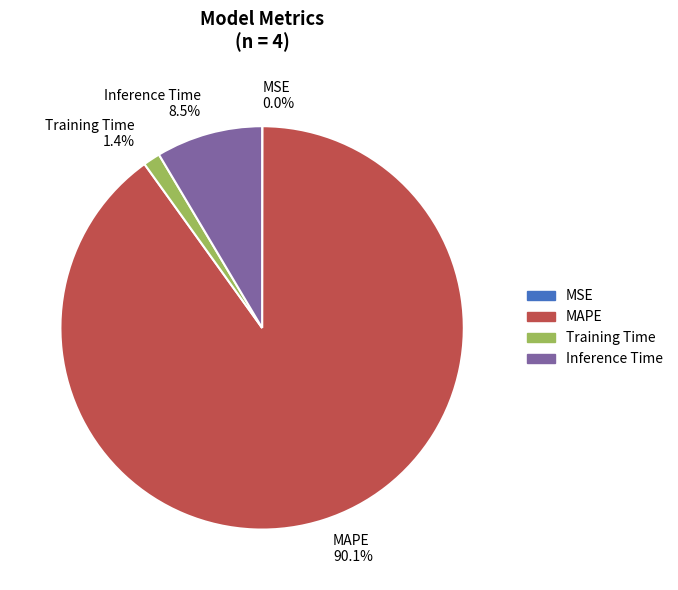

Does MAPE 90.1% represent more than half of the total?

Yes